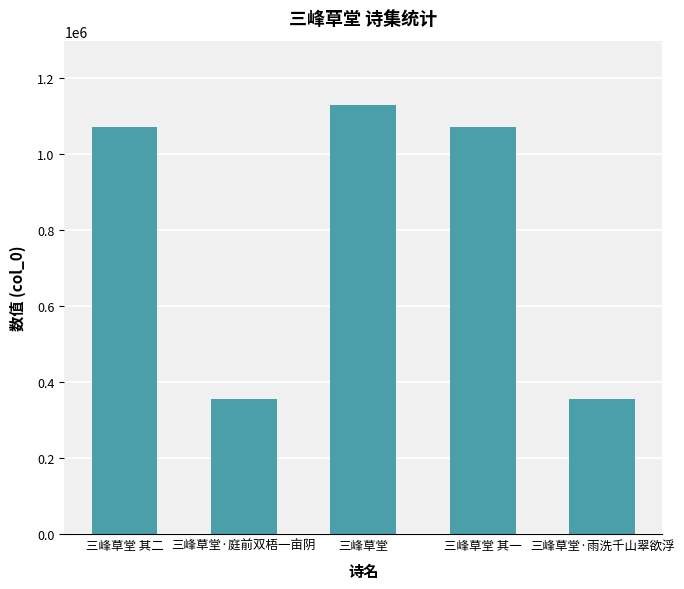

The chart shows a value of 1070535 at 三峰草堂 其一. True or false?

True